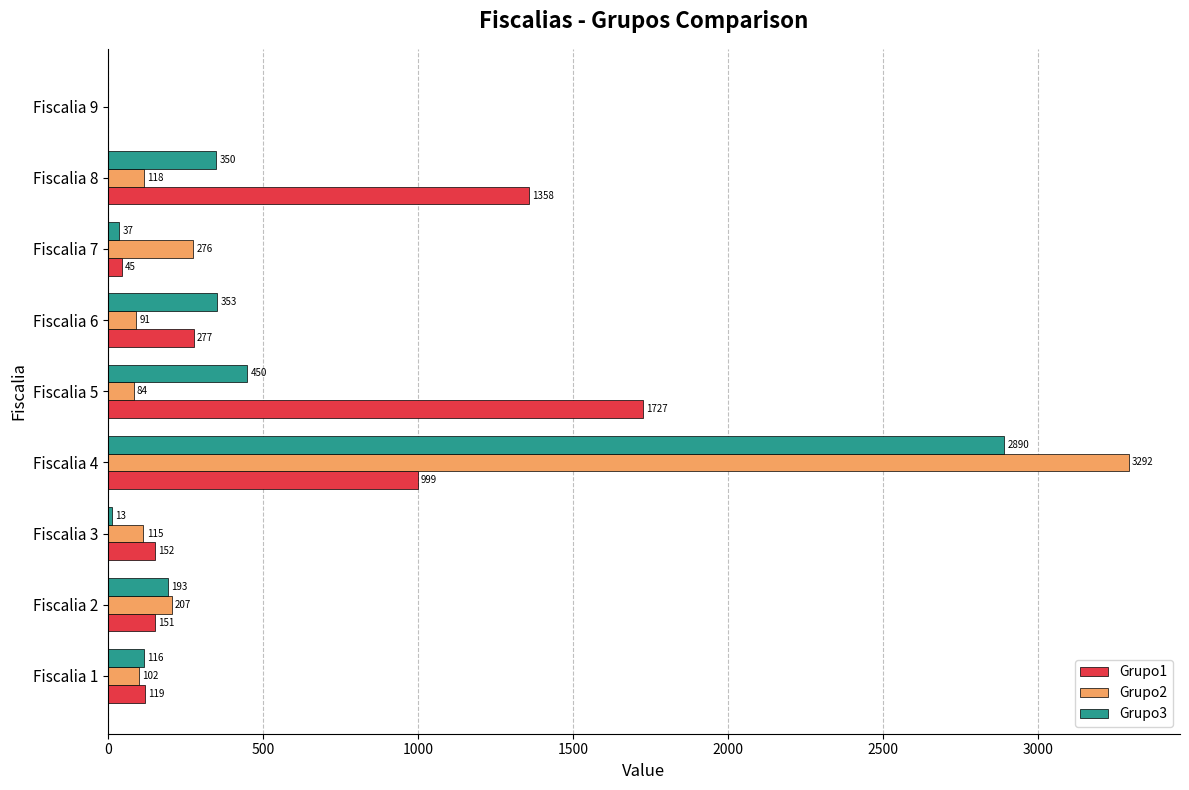

The Grupo1 series shows 998.9 at Fiscalia 4. True or false?

True